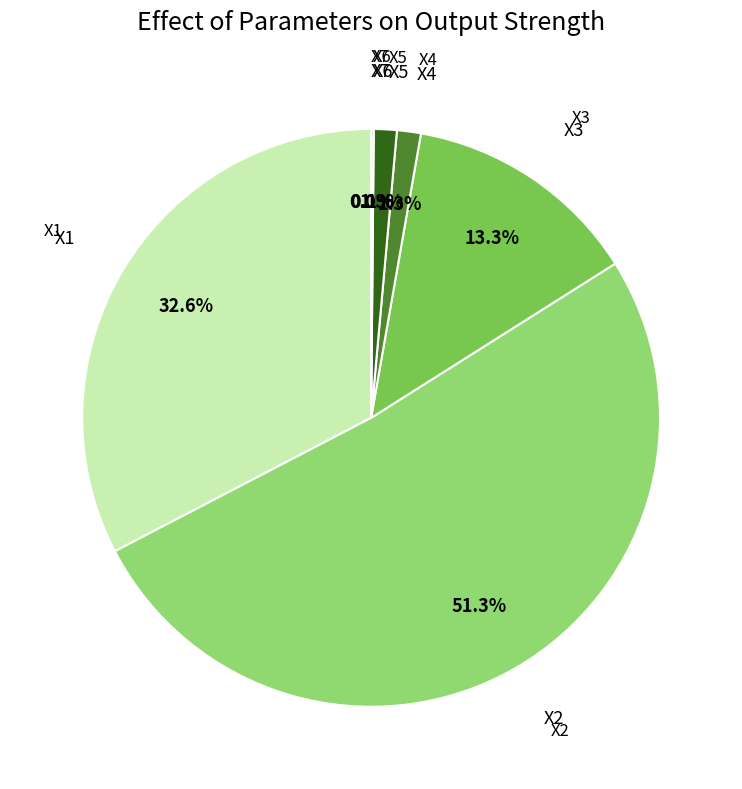

Which has a higher value, X1 or X3?

X1